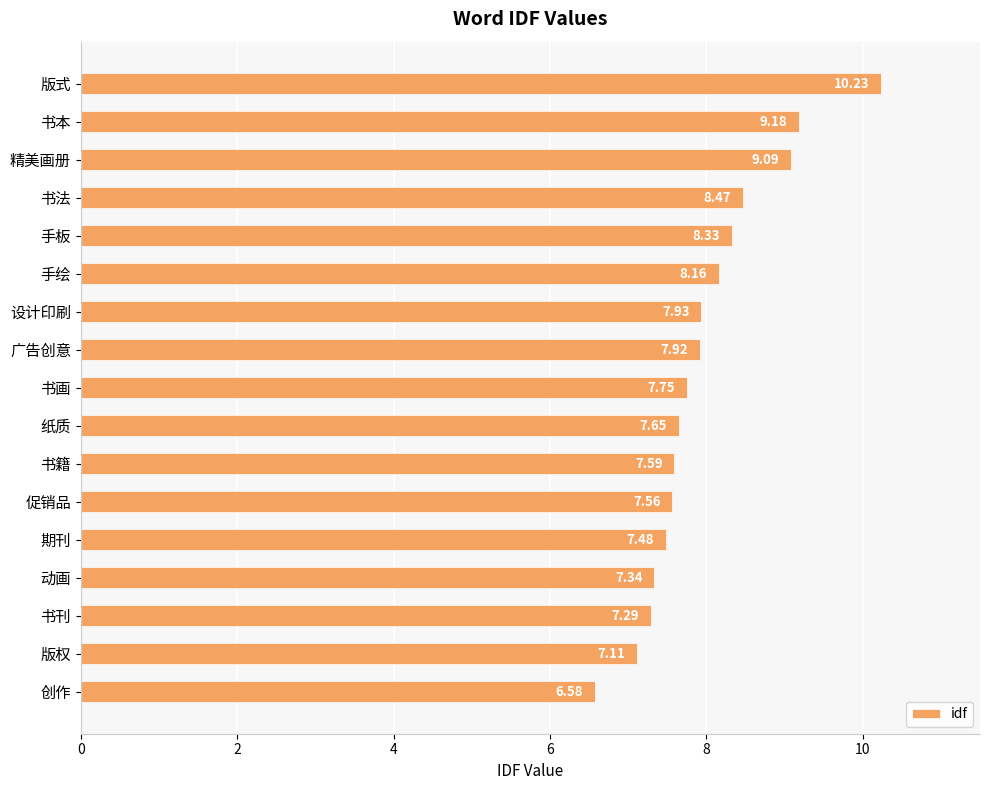

What is the average value?

8.0